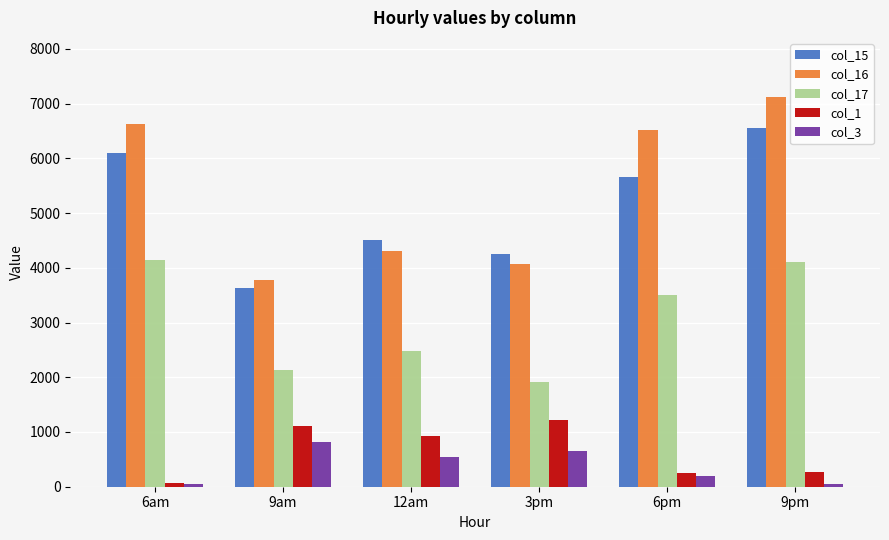

How many data points does each series have?

6